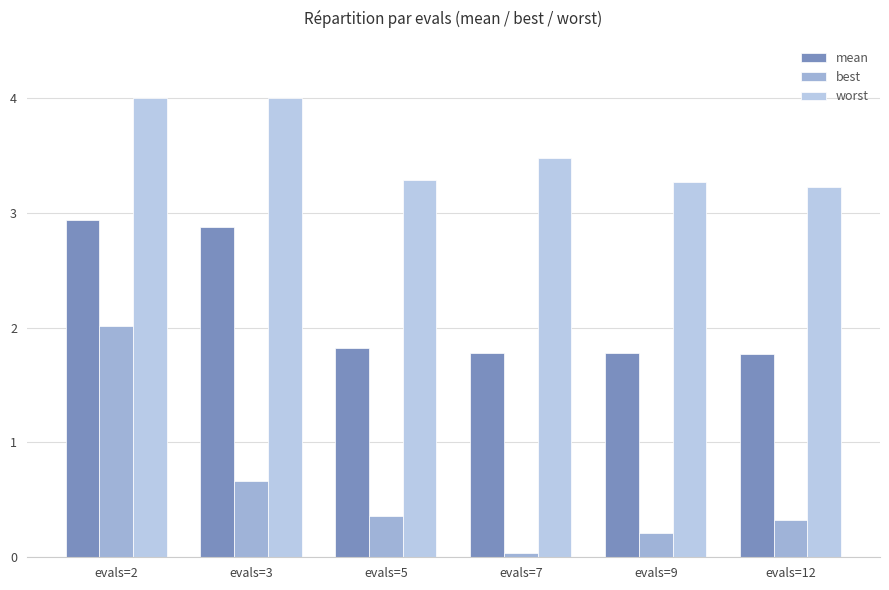

What is the difference between the second highest and minimum values in the mean series?

1.1